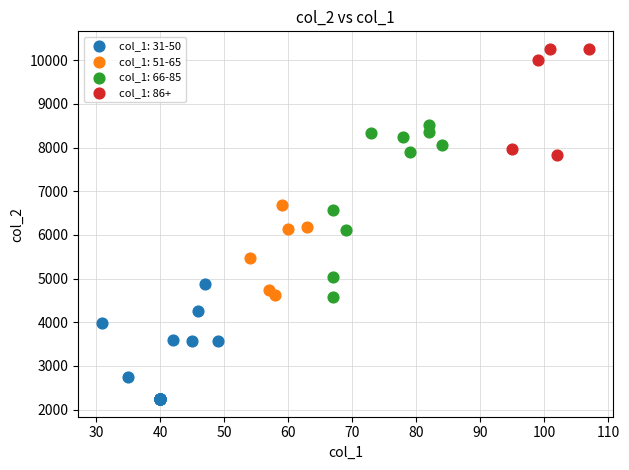

Which series contains the highest Y value?

col_1: 86+